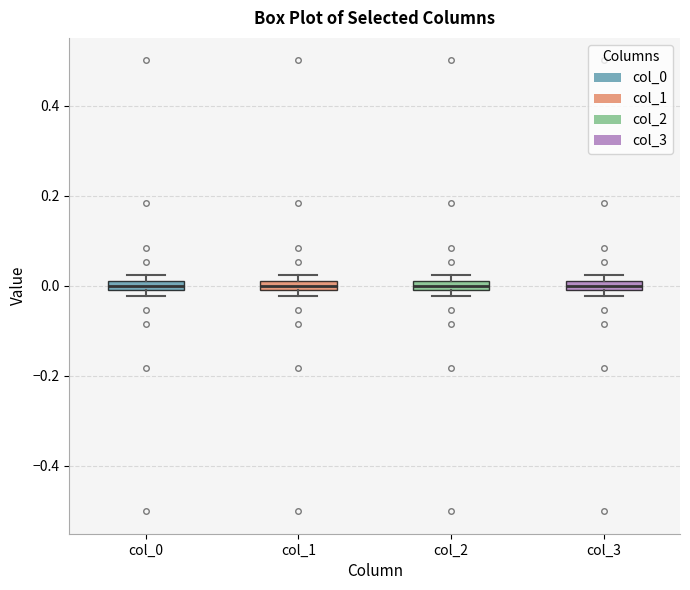

Where is the lower edge of the box for col_2 on the y-axis? The values are not printed on the chart, so give them approximately, as read against the axis.

-0.02